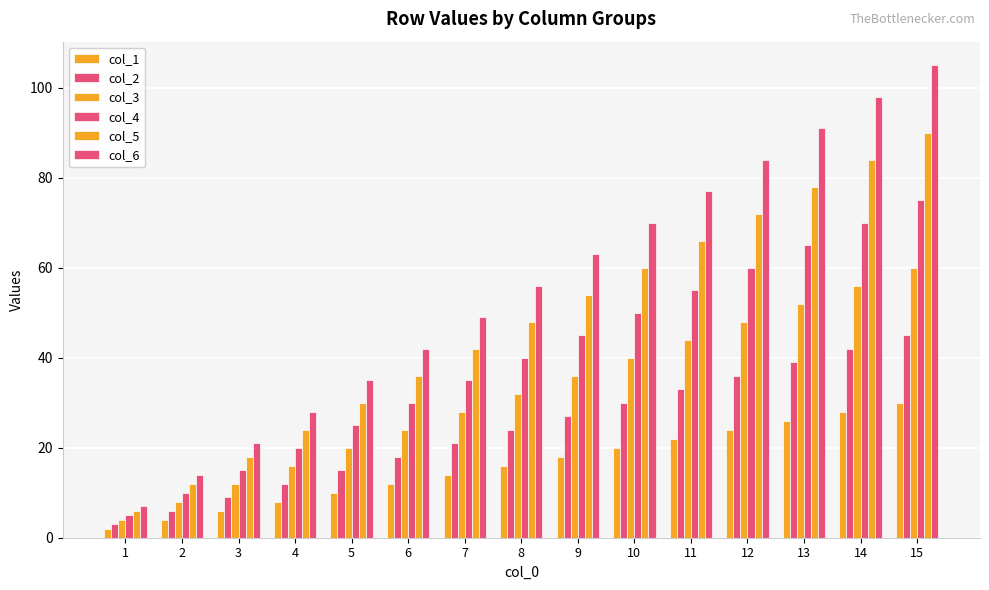

How many bars are there in total?

90